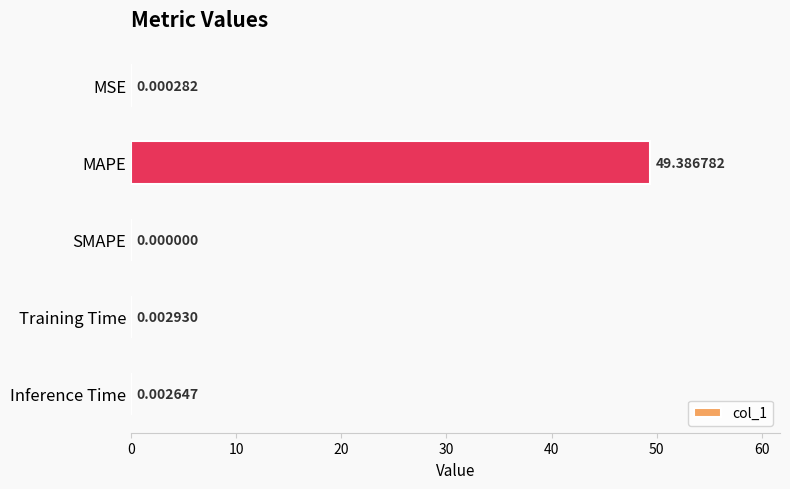

What is the sum of all values?

49.4